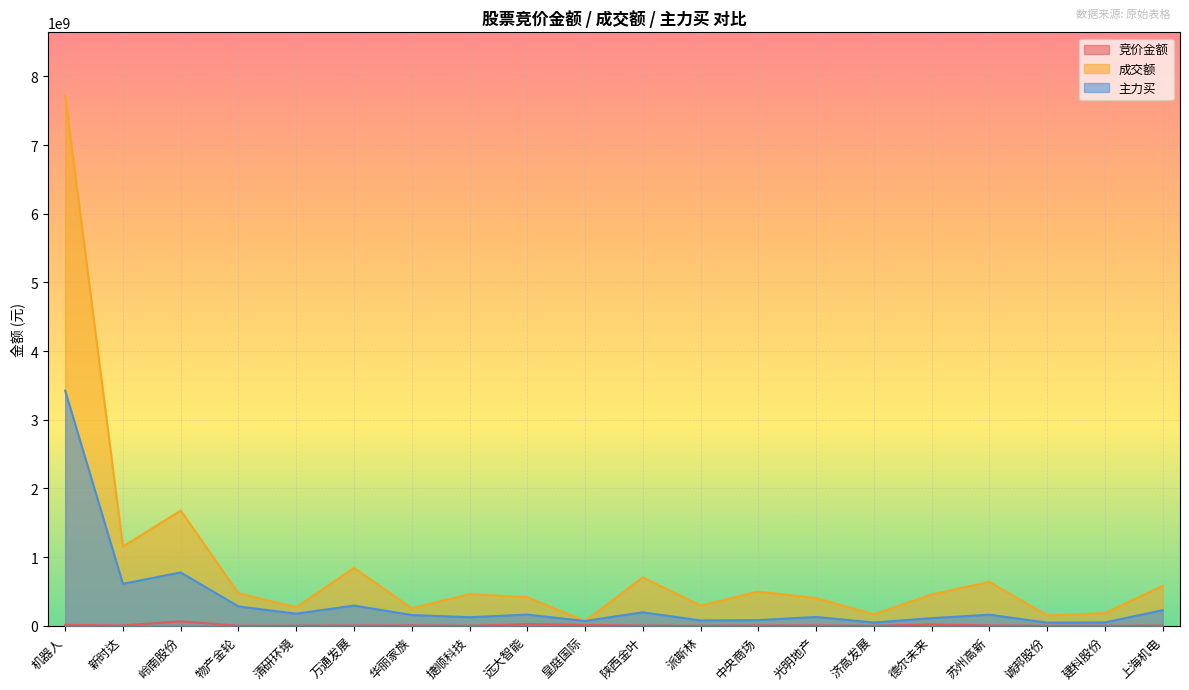

List the labels in order of 主力买 value, smallest first.

诚邦股份, 济高发展, 建科股份, 皇庭国际, 派斯林, 中央商场, 德尔未来, 捷顺科技, 光明地产, 华丽家族, 苏州高新, 远大智能, 清研环境, 陕西金叶, 上海机电, 物产金轮, 万通发展, 新时达, 岭南股份, 机器人